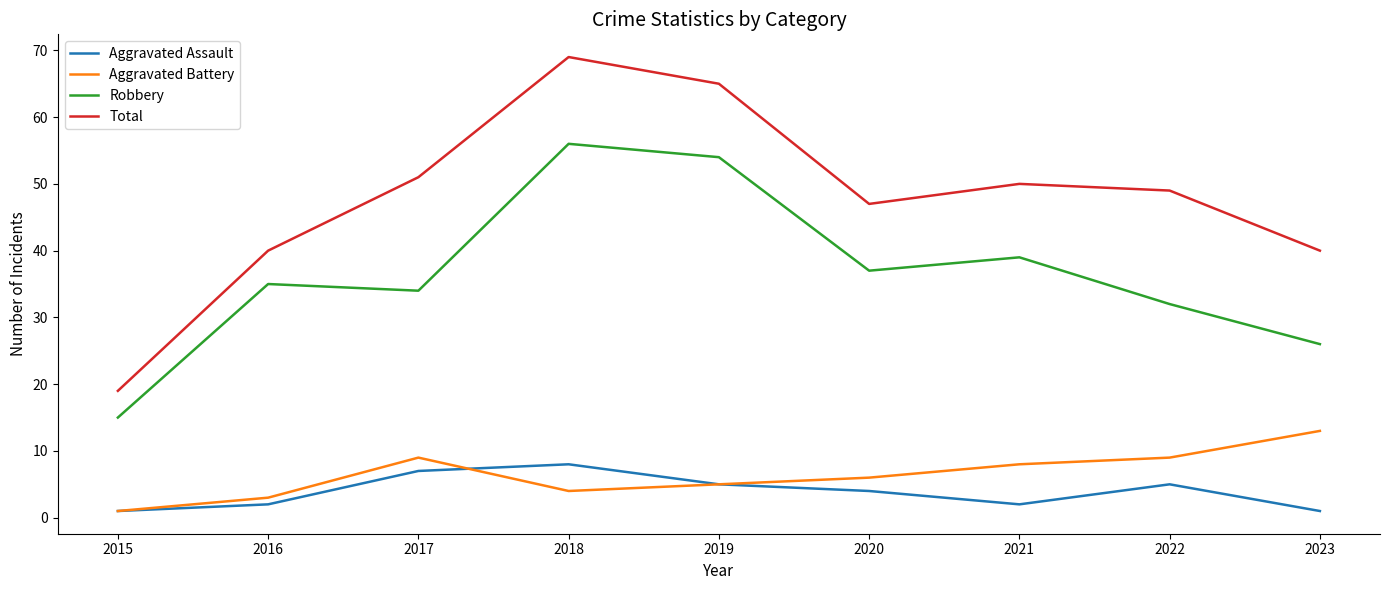

True or false: Aggravated Battery has a value of 4 at 2018.

True